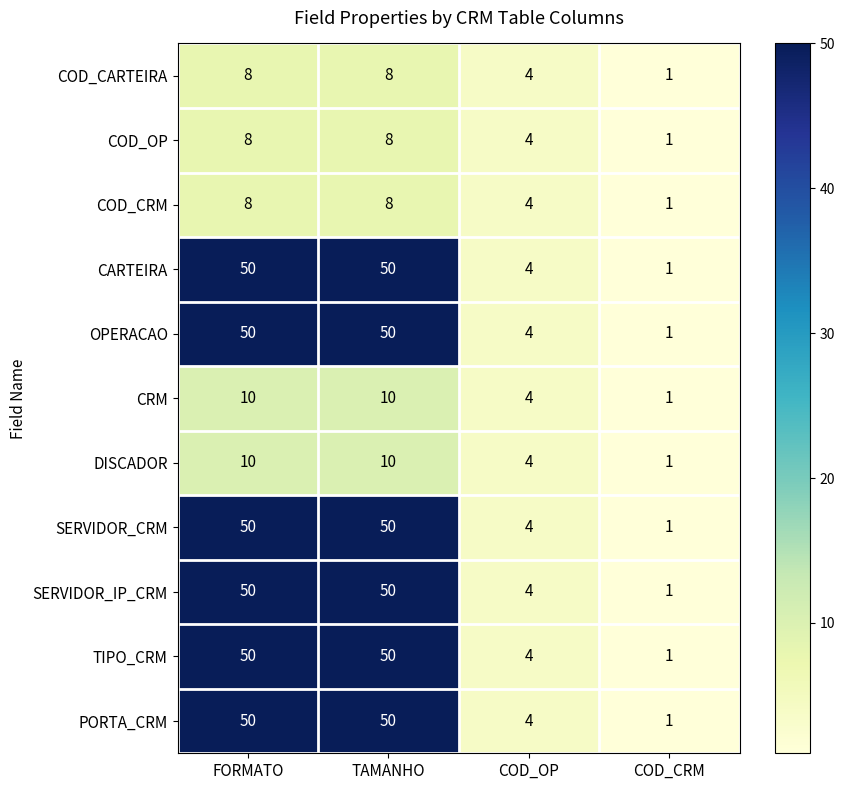

What is the greatest value displayed?

50